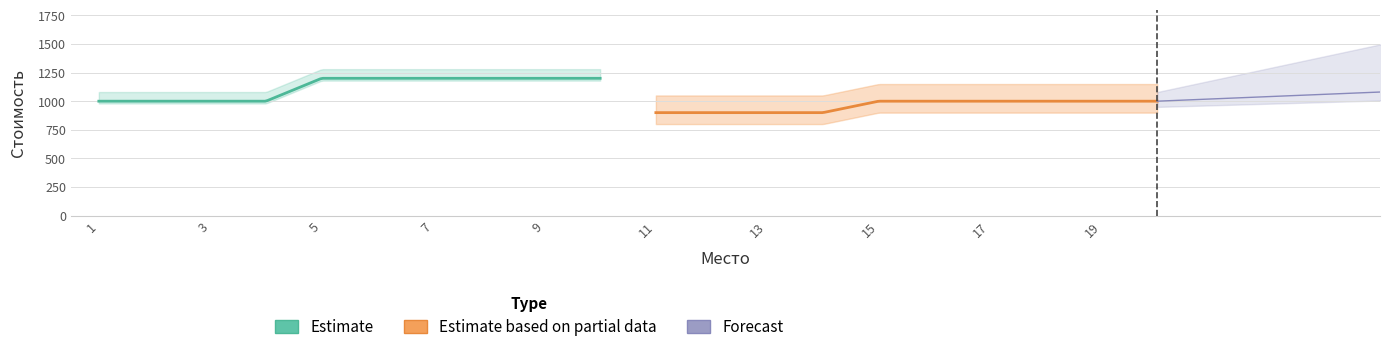

Reading right to left, what are all the values shown in this chart?

Место: 20=20	19=19	18=18	17=17	16=16	15=15	14=14	13=13	12=12	11=11	10=10	9=9	8=8	7=7	6=6	5=5	4=4	3=3	2=2	1=1
Ряд: 20=11	19=11	18=11	17=11	16=11	15=11	14=11	13=11	12=11	11=11	10=10	9=10	8=10	7=10	6=10	5=10	4=10	3=10	2=10	1=10
Стоимость: 20=1000	19=1000	18=1000	17=1000	16=1000	15=1000	14=900	13=900	12=900	11=900	10=1200	9=1200	8=1200	7=1200	6=1200	5=1200	4=1000	3=1000	2=1000	1=1000